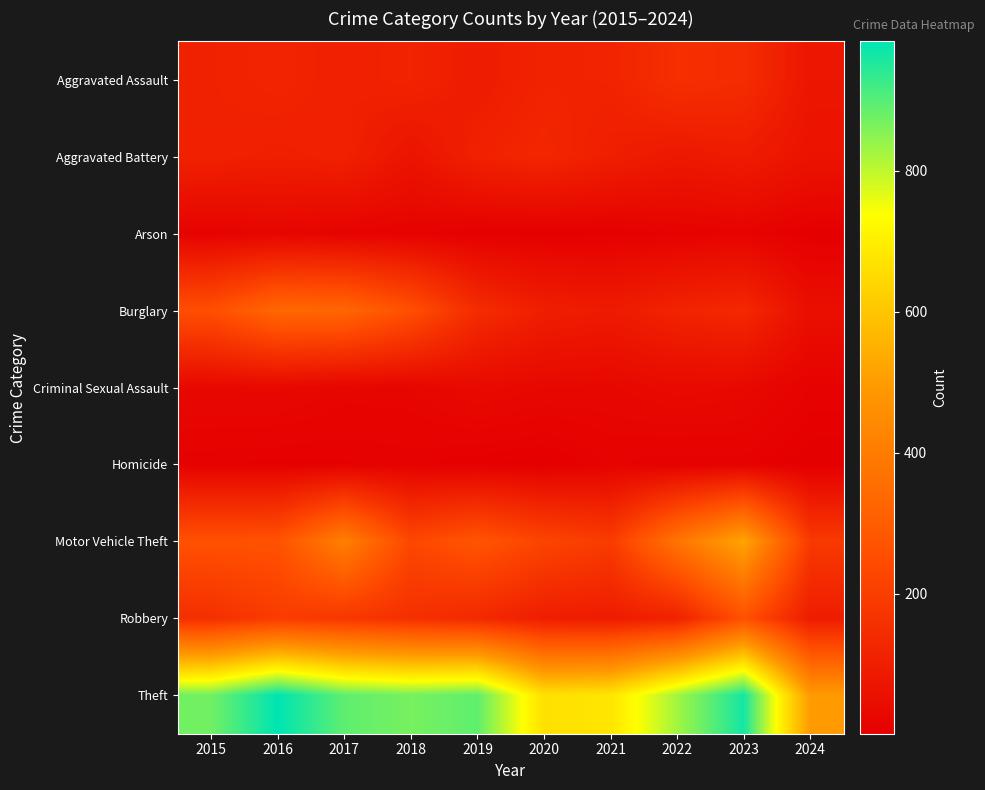

Rank the series by their maximum value, from lowest to highest.

Homicide, Arson, Criminal Sexual Assault, Aggravated Battery, Aggravated Assault, Robbery, Burglary, Motor Vehicle Theft, Theft